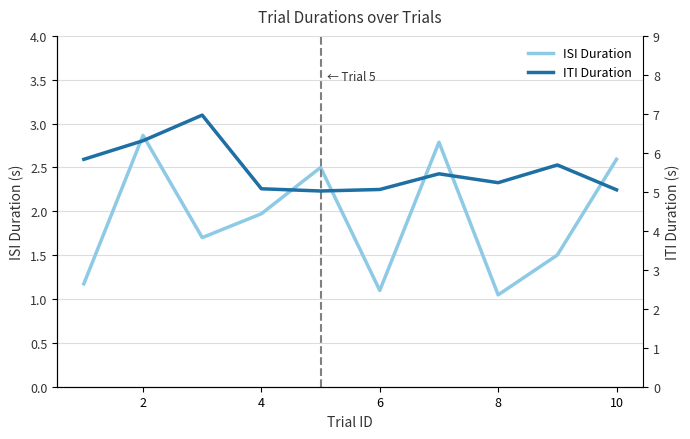

Is it true that ISI Duration equals 3.8 at 2?

False